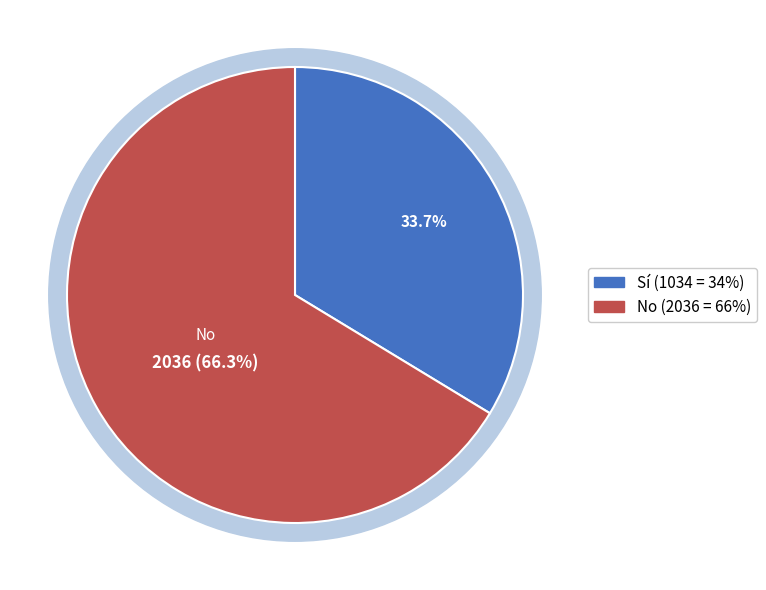

What percentage is the No slice, to the nearest percent?

66%